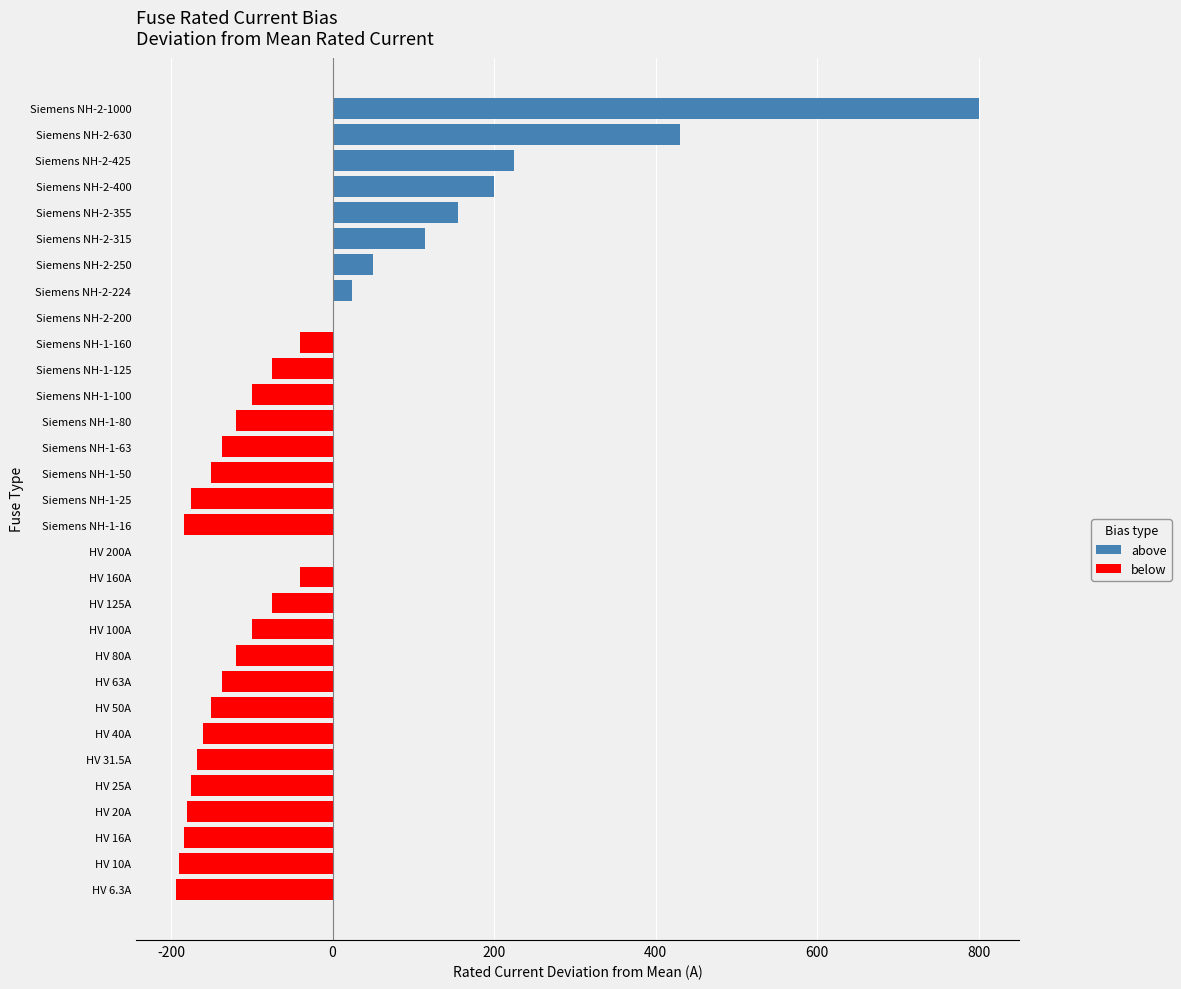

Reading right to left, list all the values displayed in this chart.

above: 800.0	430.0	225.0	200.0	155.0	115.0	50.0	24.0	0.0	0.0	0.0	0.0	0.0	0.0	0.0	0.0	0.0	0.0	0.0	0.0	0.0	0.0	0.0	0.0	0.0	0.0	0.0	0.0	0.0	0.0	0.0
below: 0.0	0.0	0.0	0.0	0.0	0.0	0.0	0.0	0.0	-40.0	-75.0	-100.0	-120.0	-137.0	-150.0	-175.0	-184.0	0.0	-40.0	-75.0	-100.0	-120.0	-137.0	-150.0	-160.0	-168.5	-175.0	-180.0	-184.0	-190.0	-193.7